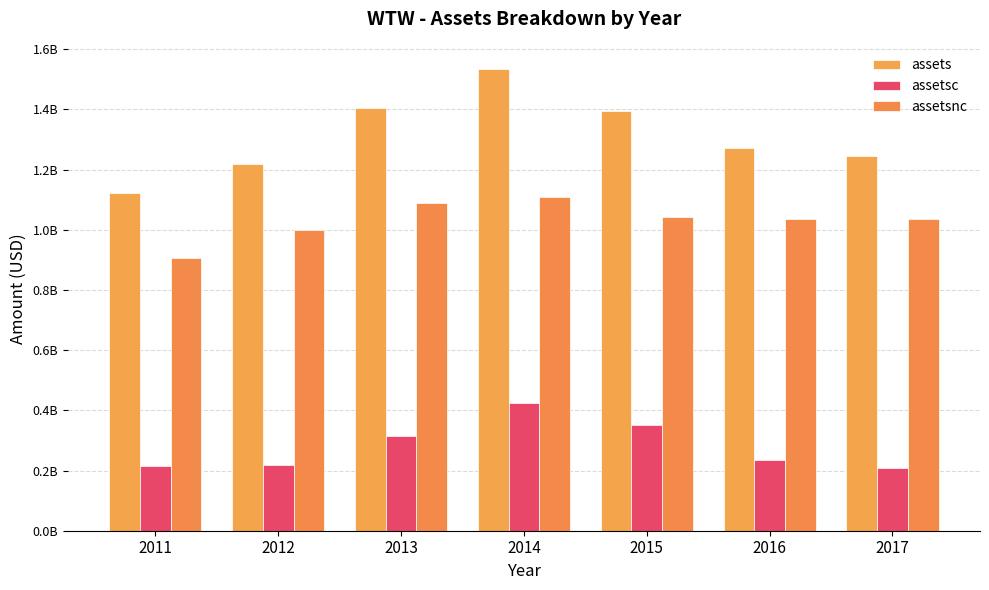

Are the bars grouped side by side (vs. stacked)?

Yes